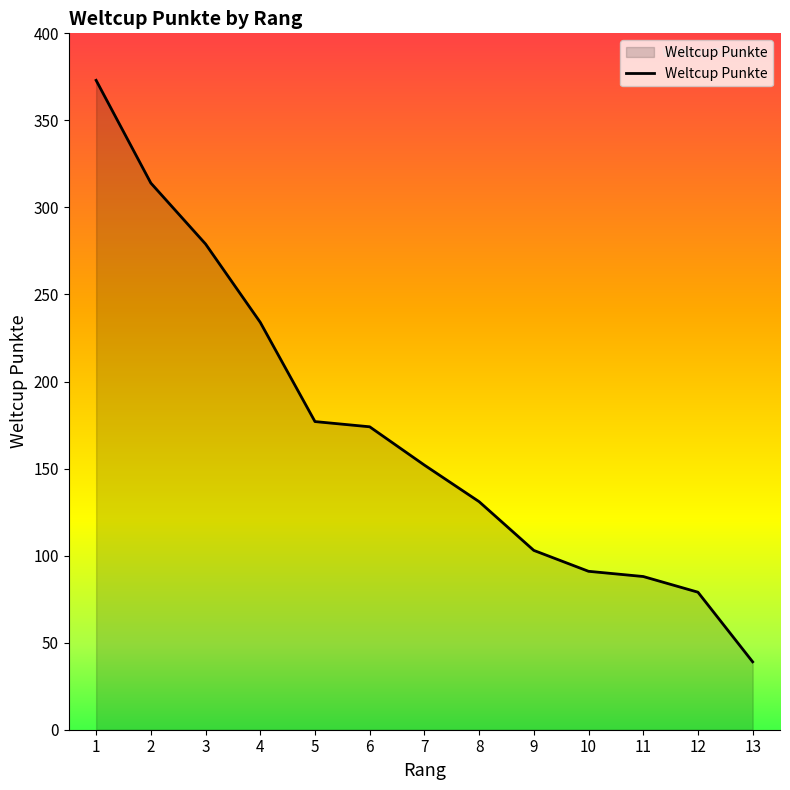

How many lines are shown in the chart?

1